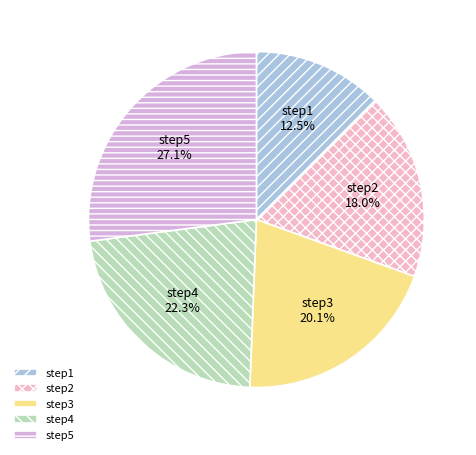

What percentage is NOT represented by step1?

87.5%